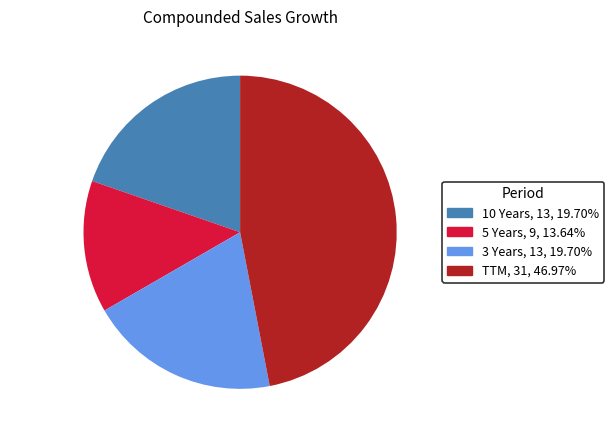

What is the ratio of the value at 3 Years to the value at 10 Years?

1.0